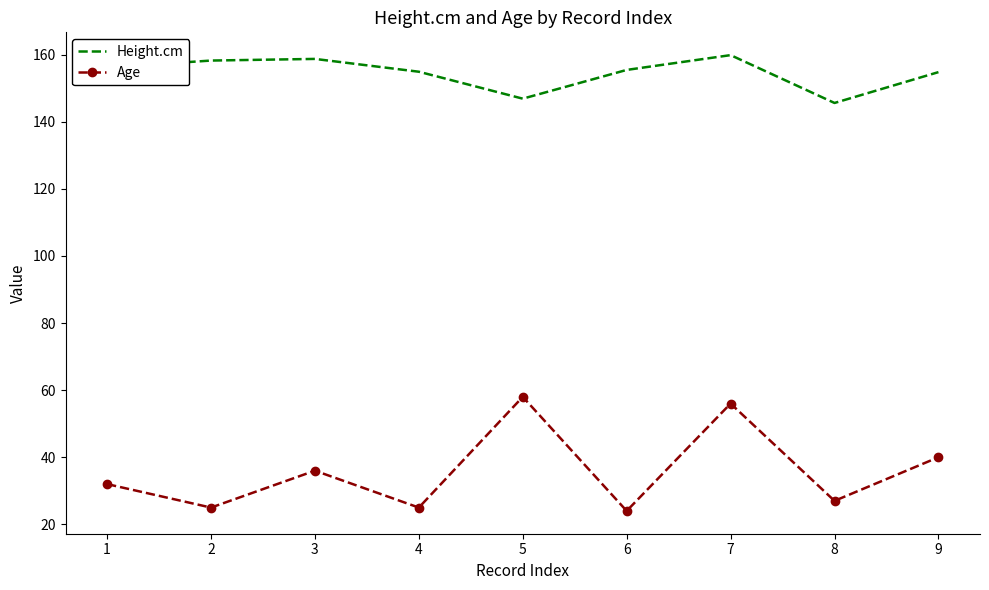

What is the total value across all series at 9?

194.8